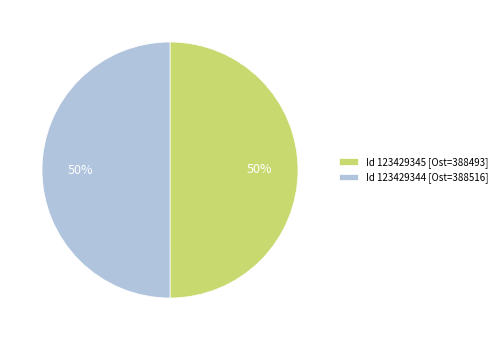

The Id 123429345 [Ost=388493] slice represents 41% of the pie. True or false?

False